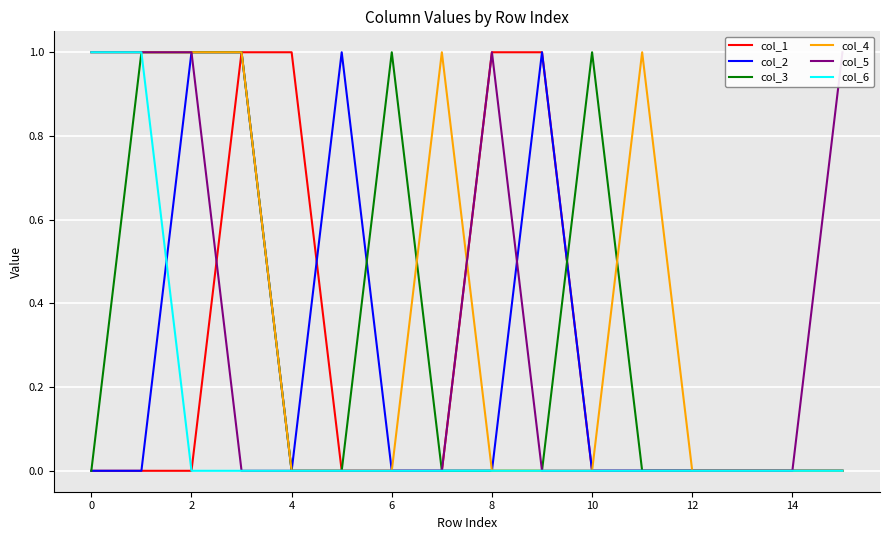

What are all the series names shown in the legend?

col_1, col_2, col_3, col_4, col_5, col_6